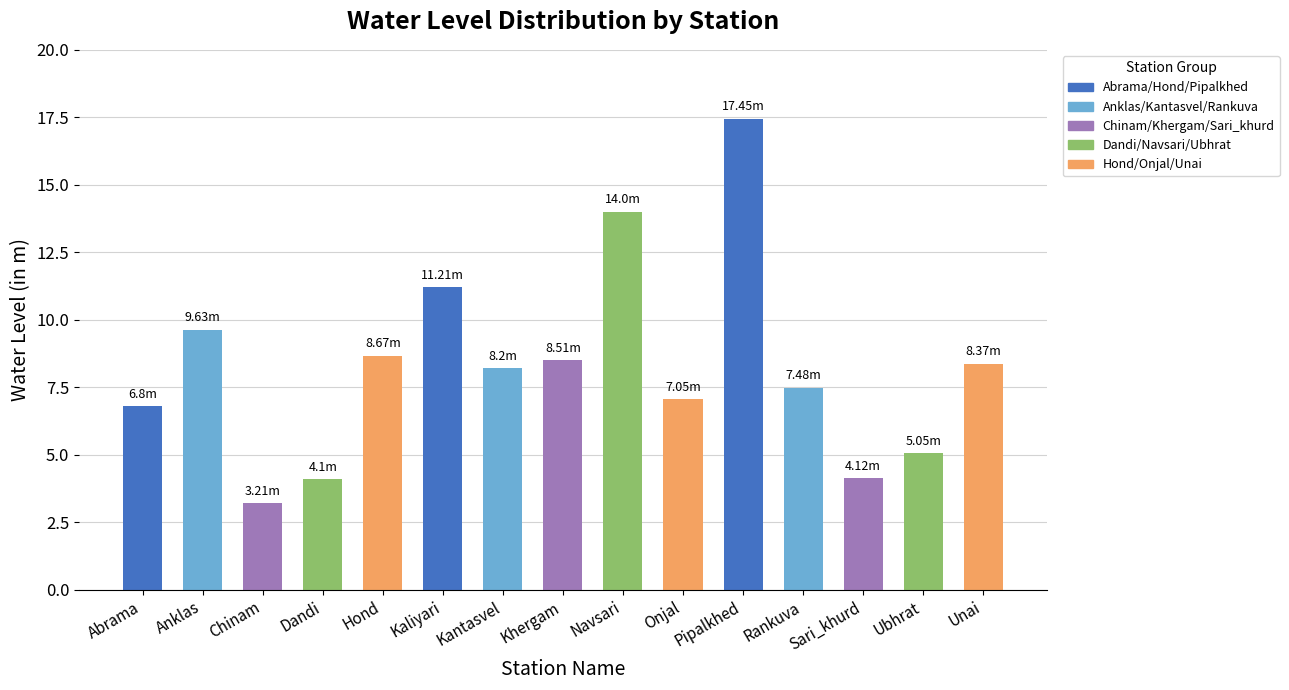

Approximately how many times larger is the value at Rankuva compared to Hond?

0.9